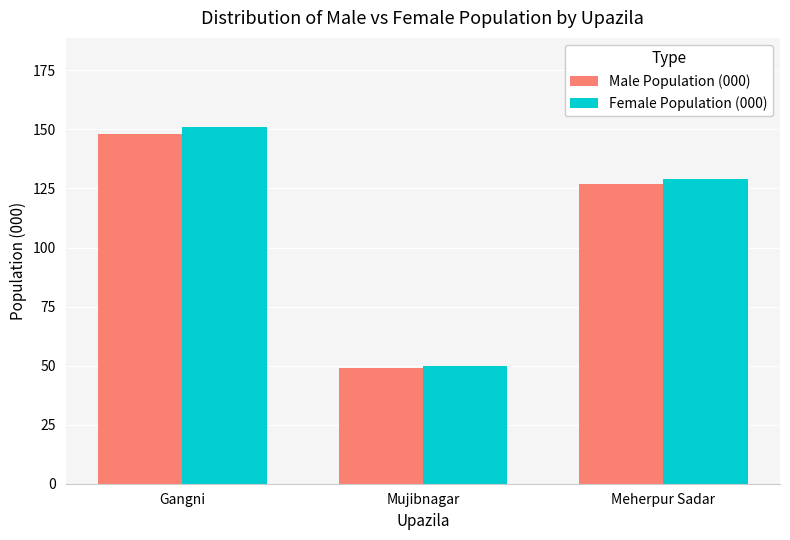

List the series in order of their overall mean, highest first.

Female Population (000), Male Population (000)